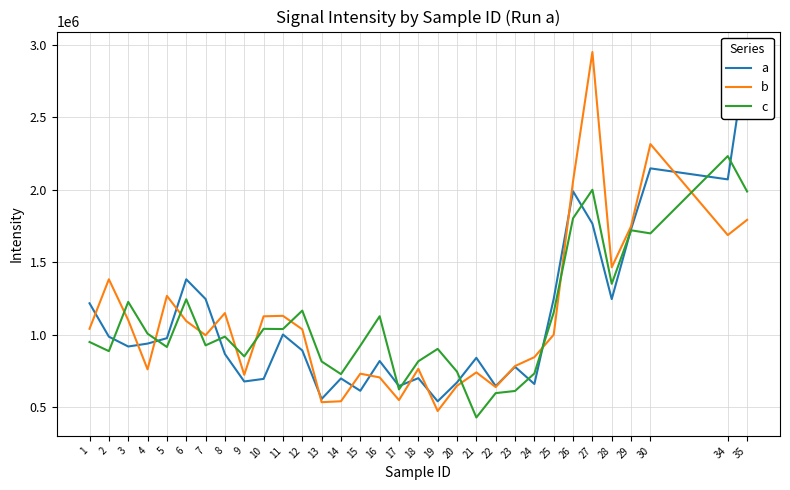

What is the value of the c point at the 28th from the left?

1350760